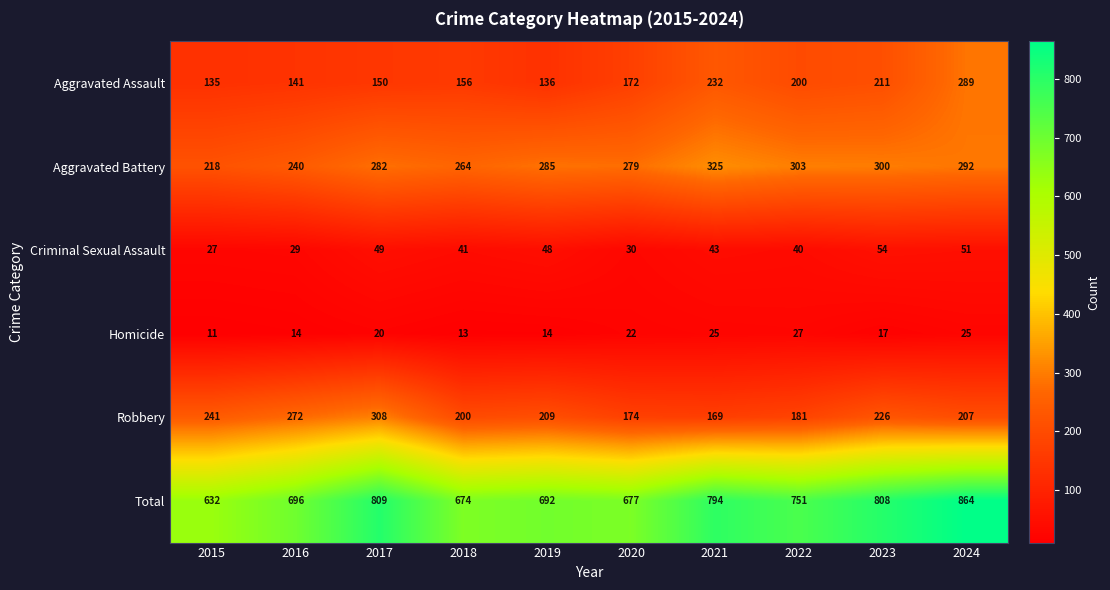

At which label does Aggravated Assault reach its peak?

2024